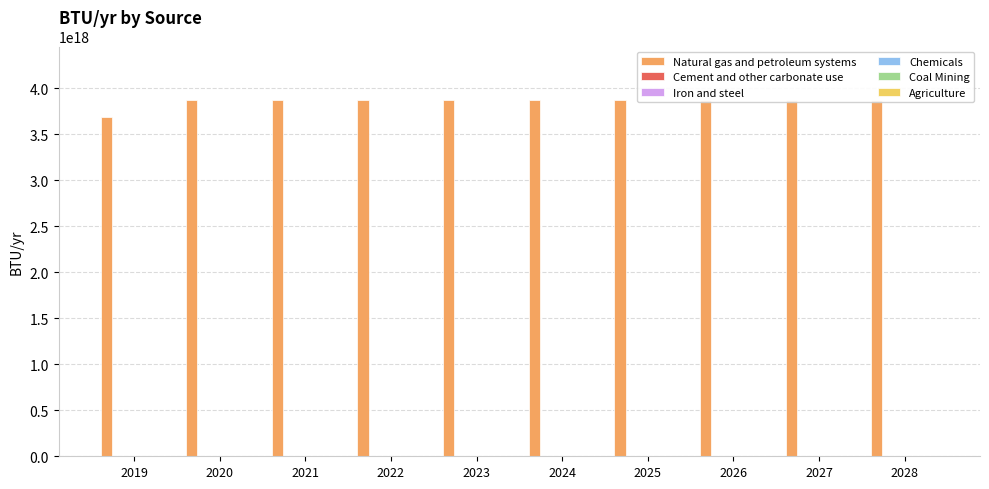

Reading left to right, transcribe all the data shown in this chart.

Natural gas and petroleum systems: 2019=3688219554419999744	2020=3872630532140999680	2021=3872630532140999680	2022=3872630532140999680	2023=3872630532140999680	2024=3872630532140999680	2025=3872630532140999680	2026=3872630532140999680	2027=3872630532140999680	2028=3872630532140999680
Cement and other carbonate use: 2019=0	2020=0	2021=0	2022=0	2023=0	2024=0	2025=0	2026=0	2027=0	2028=0
Iron and steel: 2019=0	2020=0	2021=0	2022=0	2023=0	2024=0	2025=0	2026=0	2027=0	2028=0
Chemicals: 2019=0	2020=0	2021=0	2022=0	2023=0	2024=0	2025=0	2026=0	2027=0	2028=0
Coal Mining: 2019=0	2020=0	2021=0	2022=0	2023=0	2024=0	2025=0	2026=0	2027=0	2028=0
Agriculture: 2019=0	2020=0	2021=0	2022=0	2023=0	2024=0	2025=0	2026=0	2027=0	2028=0